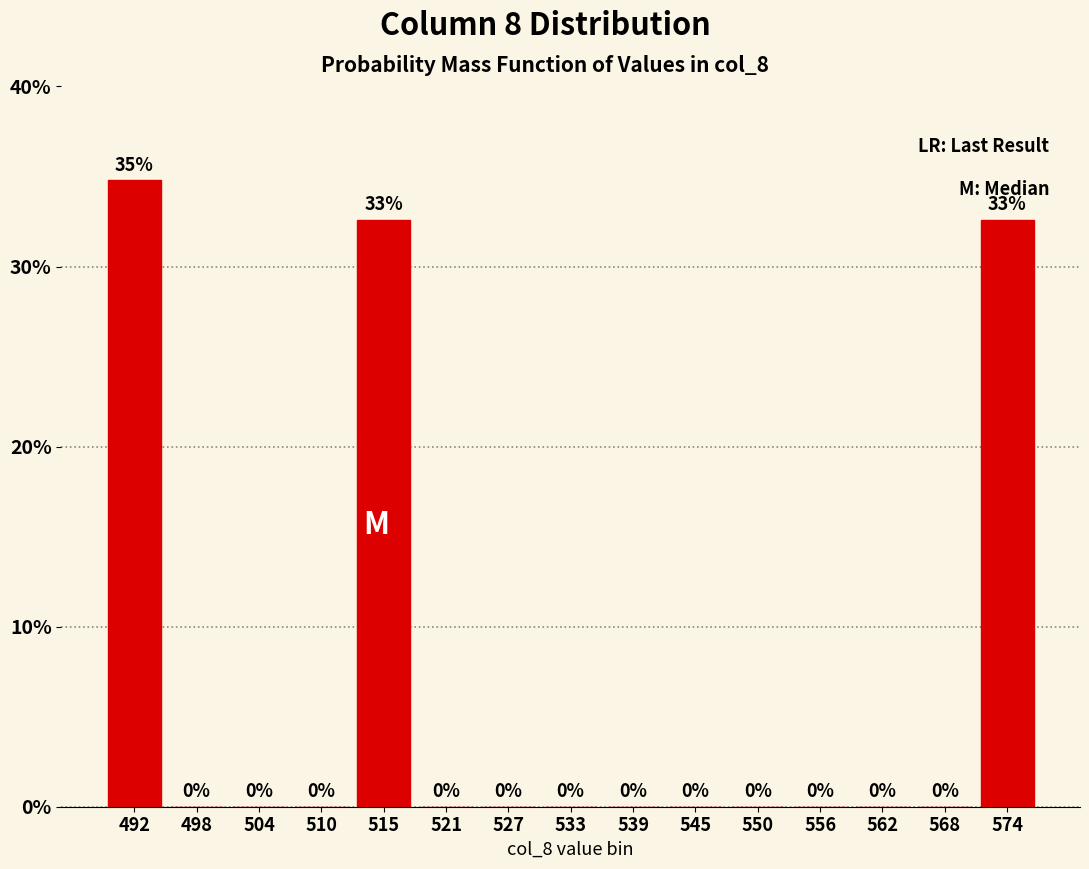

Which range on the x-axis has the tallest bar?

489 to 495